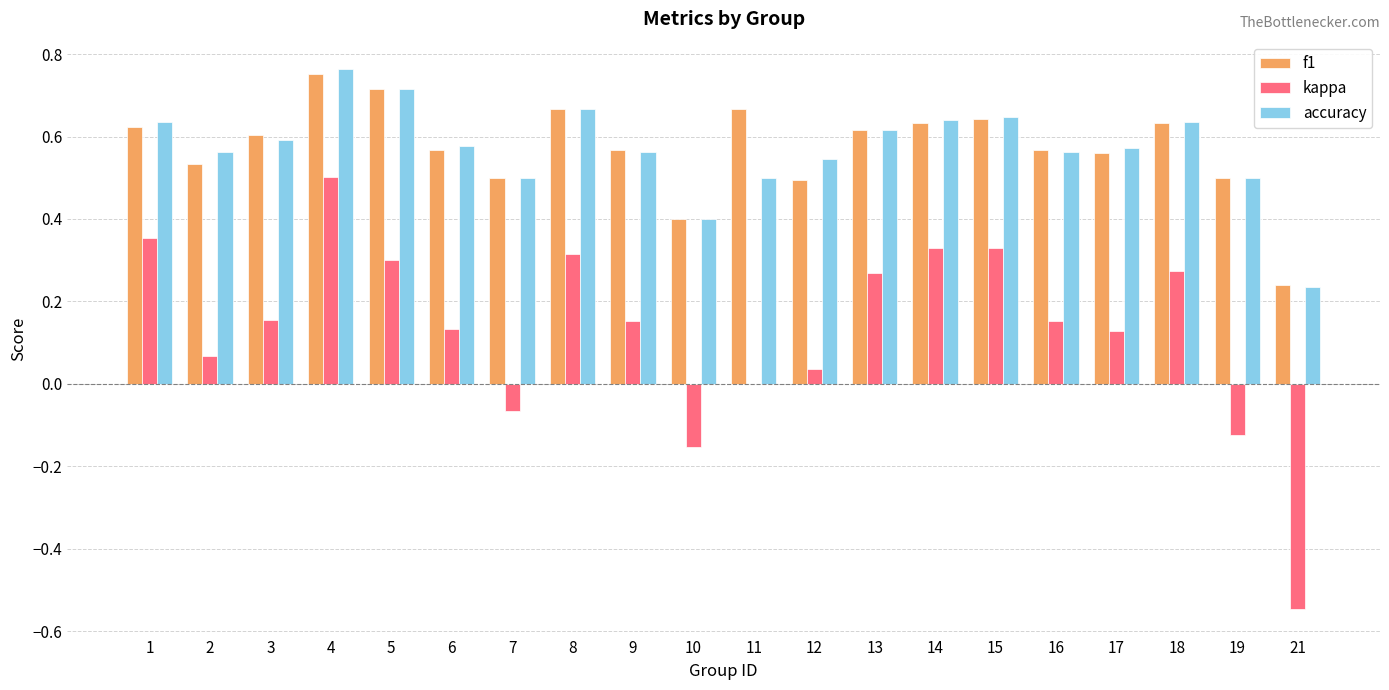

At which category is the sum across all series the highest?

4